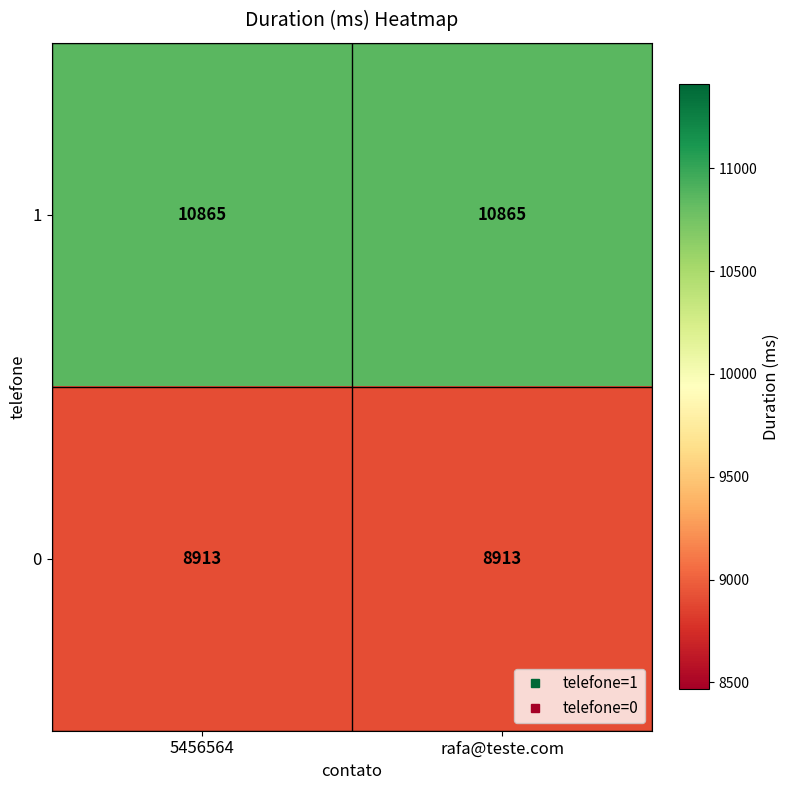

What is the greatest value displayed?

10865